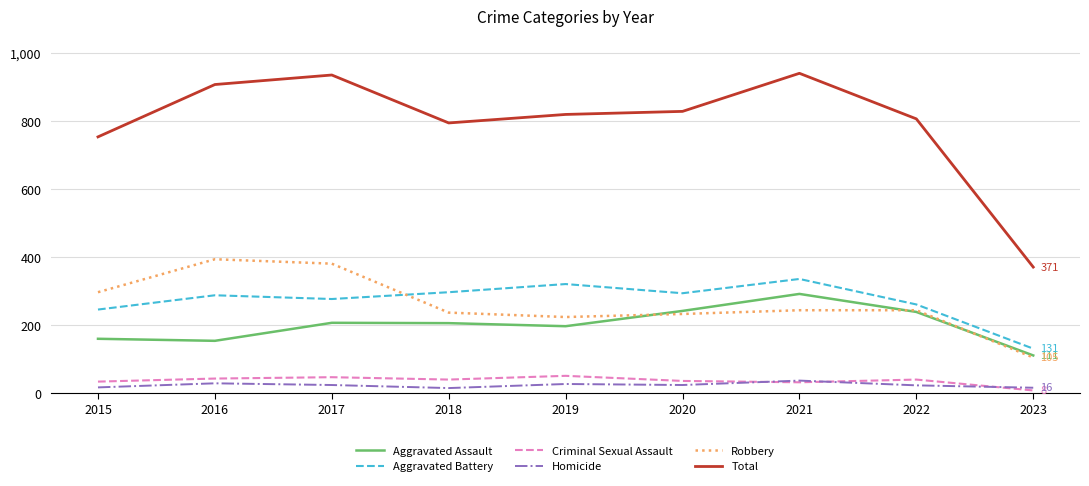

What is the highest value of the Total series?

941